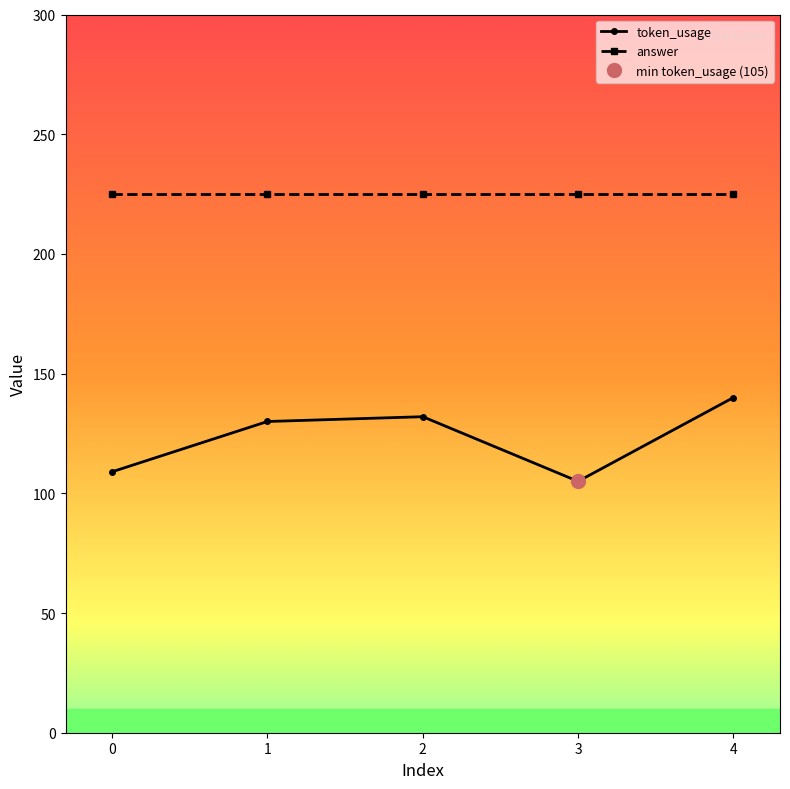

What is the value of the 2nd point from the left?

130